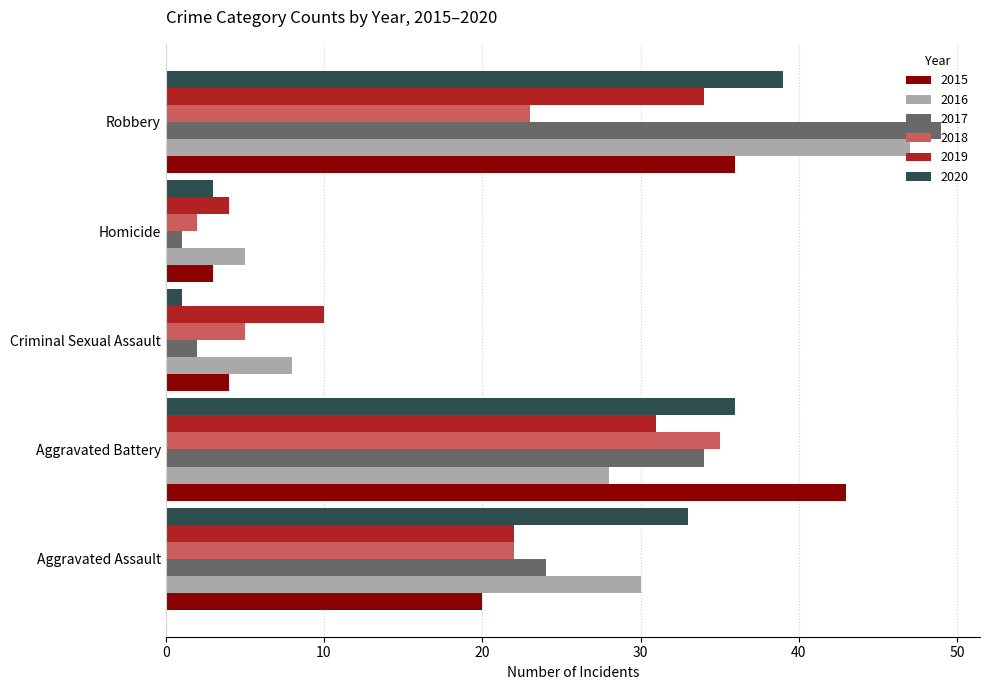

At which label does 2019 reach its minimum?

Homicide